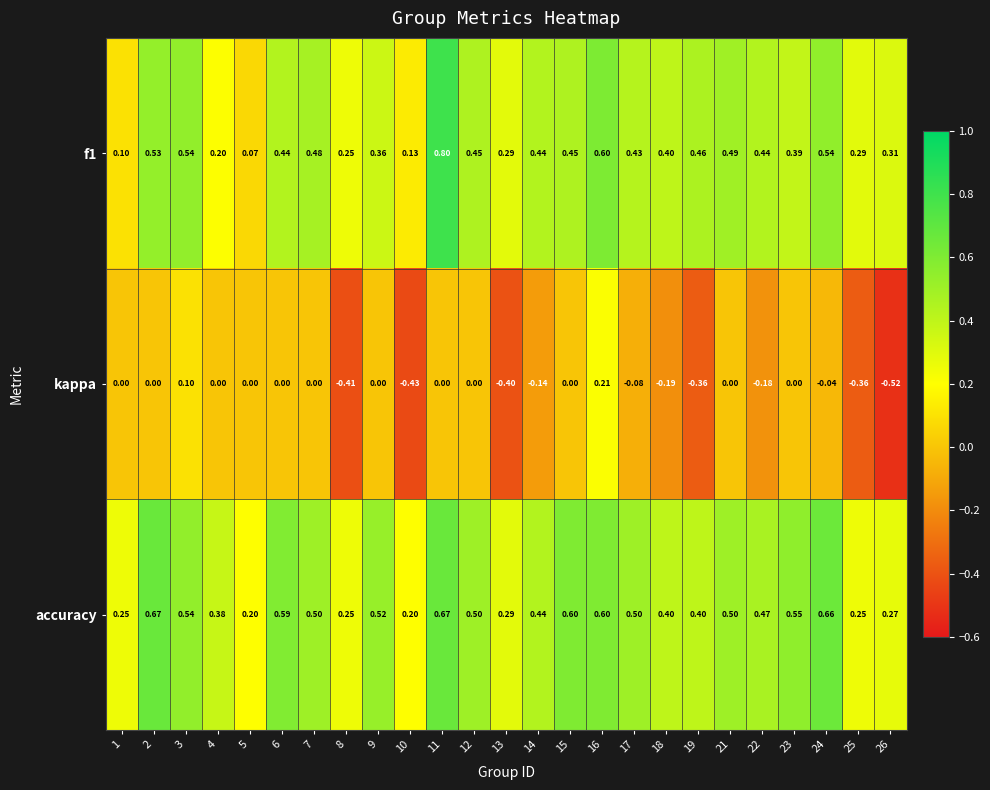

Rank the series at 15 from lowest to highest value.

kappa, f1, accuracy